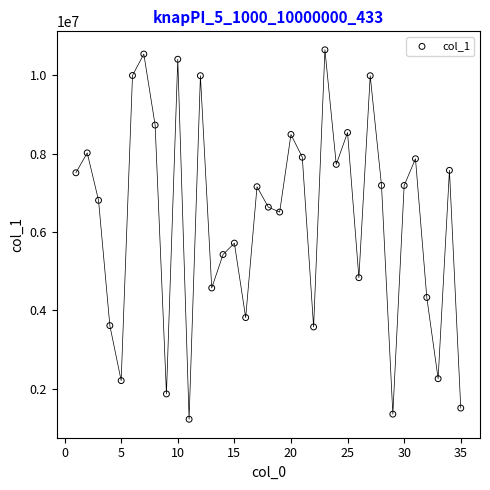

What is the range of Y values (max minus min)?

9423312